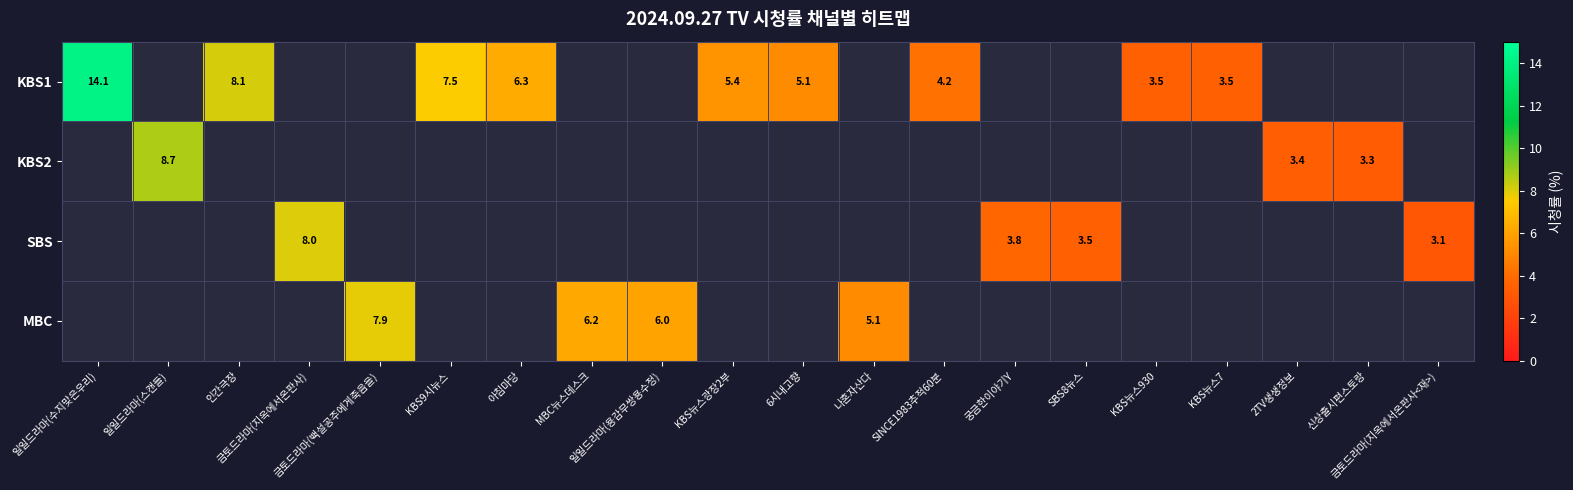

Where is KBS1 nearest to the value 8?

인간극장